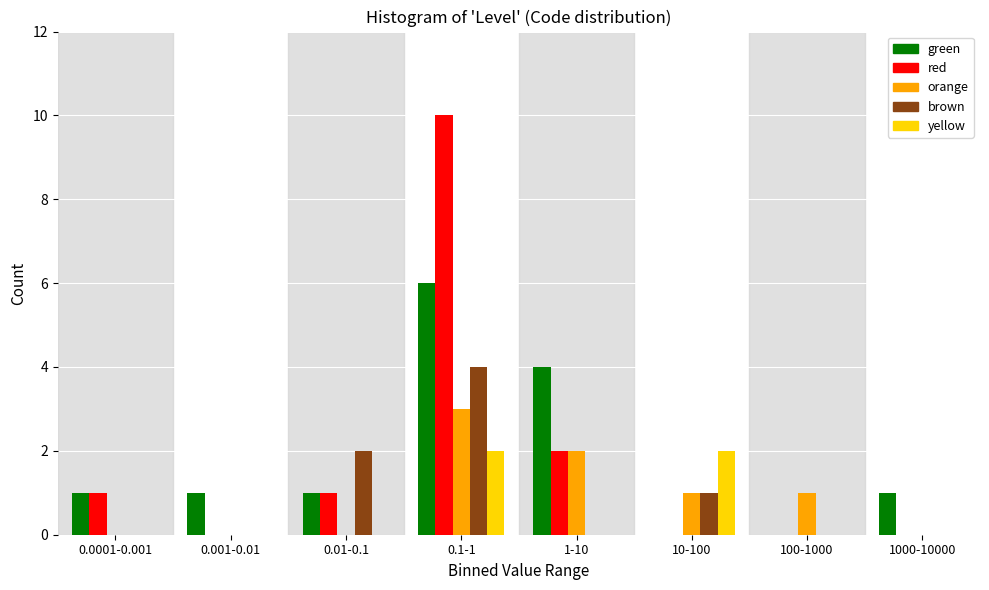

Which series changed the most between 0.01-0.1 and 0.1-1?

red